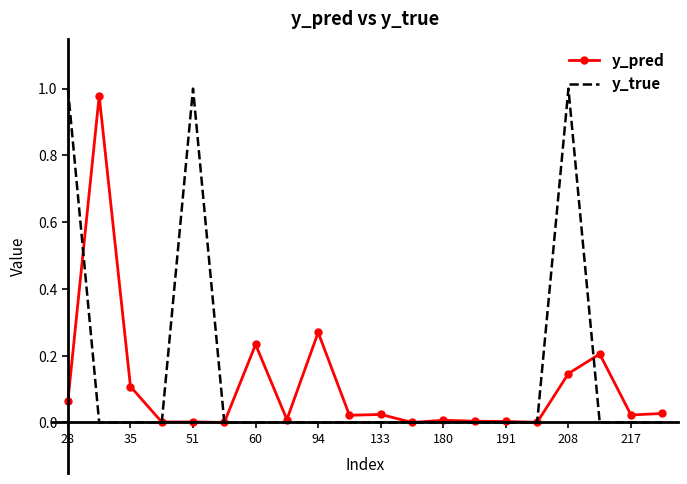

List the series in order of their overall mean, lowest first.

y_pred, y_true